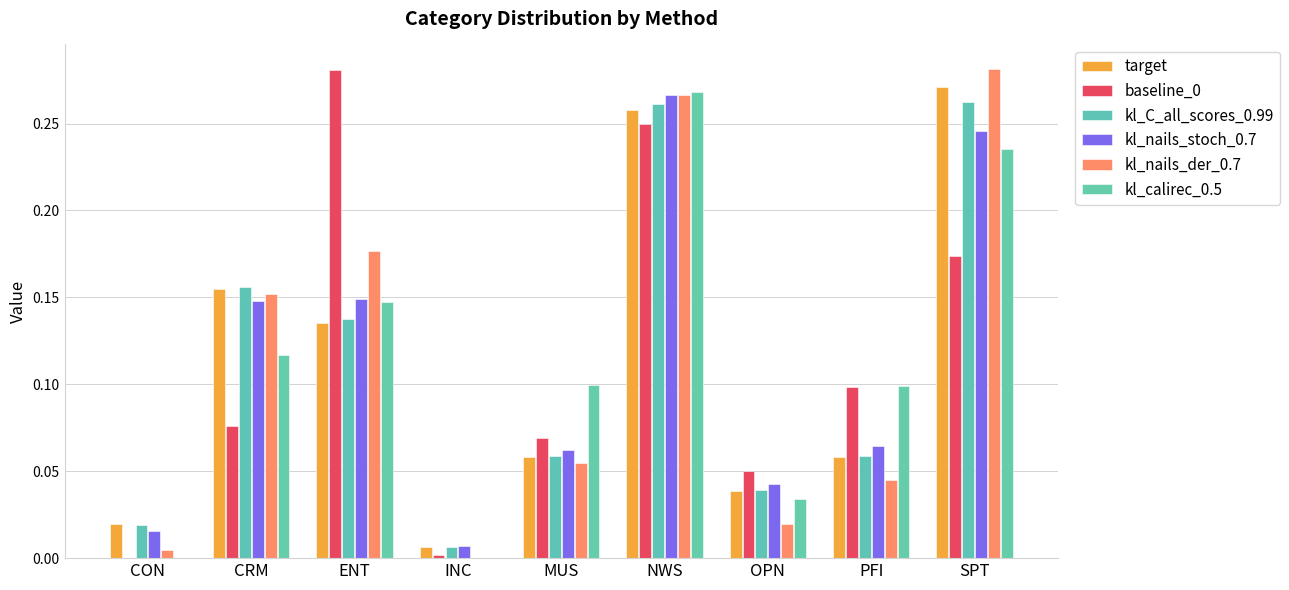

Are the bars horizontal?

No